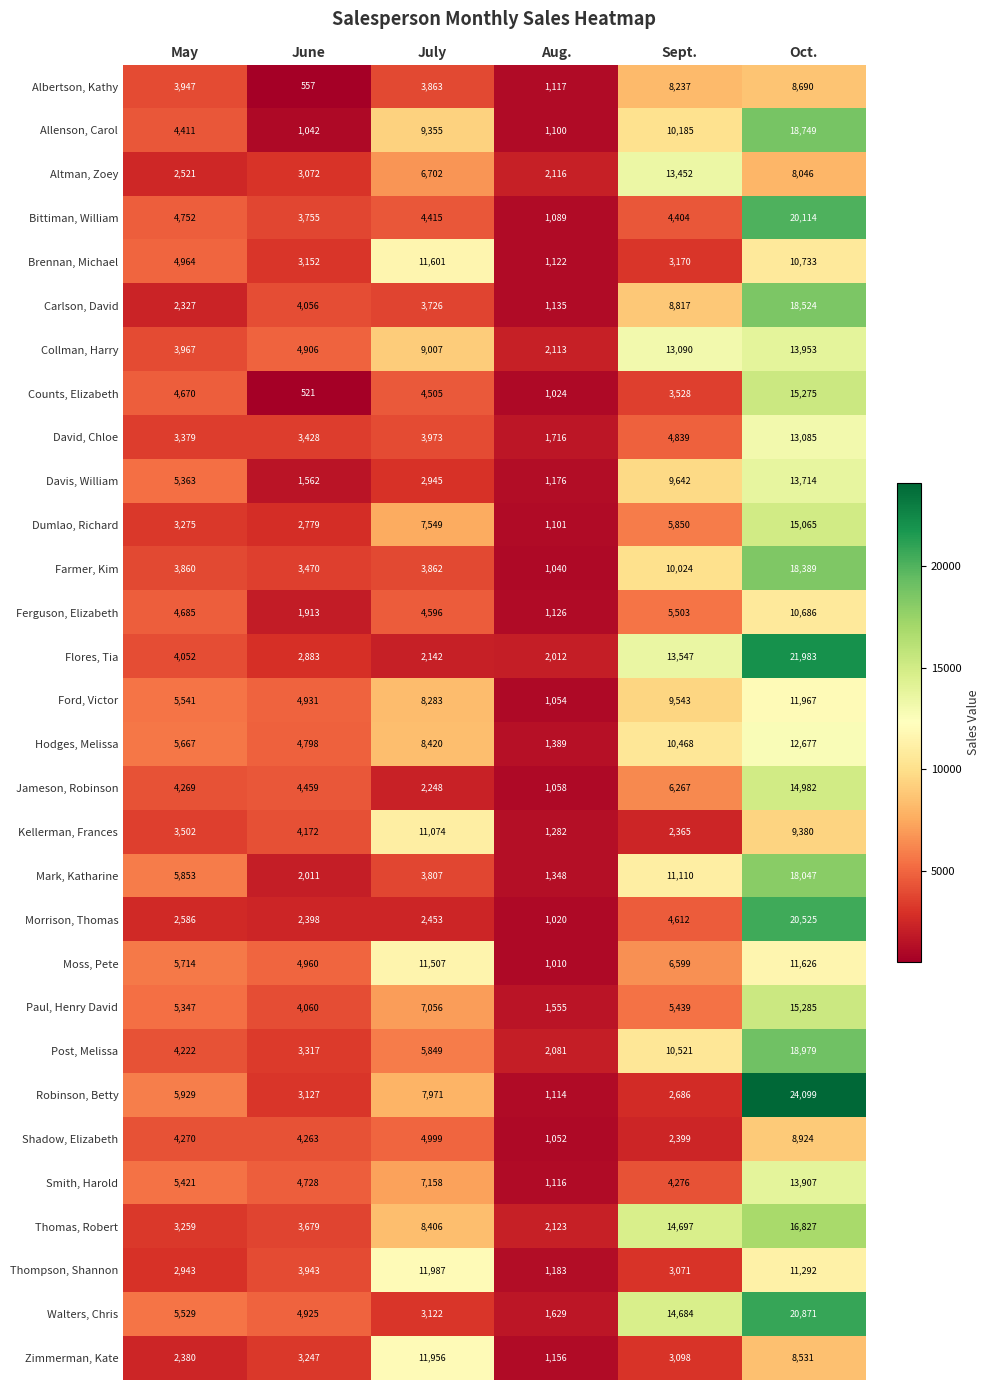

Which category has the highest value across all series?

Oct.